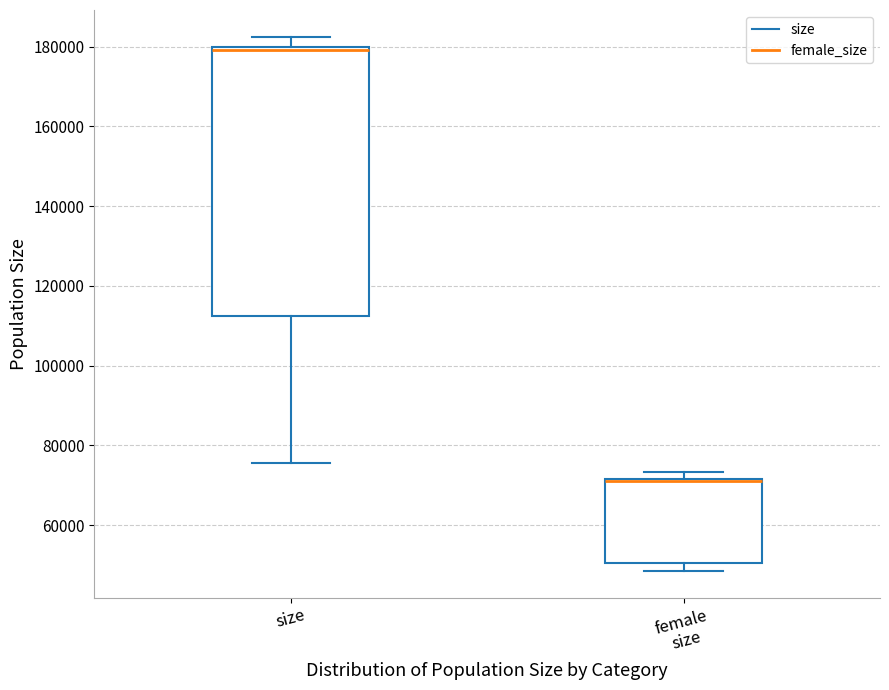

Where is the lower edge of the box for female size on the y-axis? The values are not printed on the chart, so give them approximately, as read against the axis.

50000